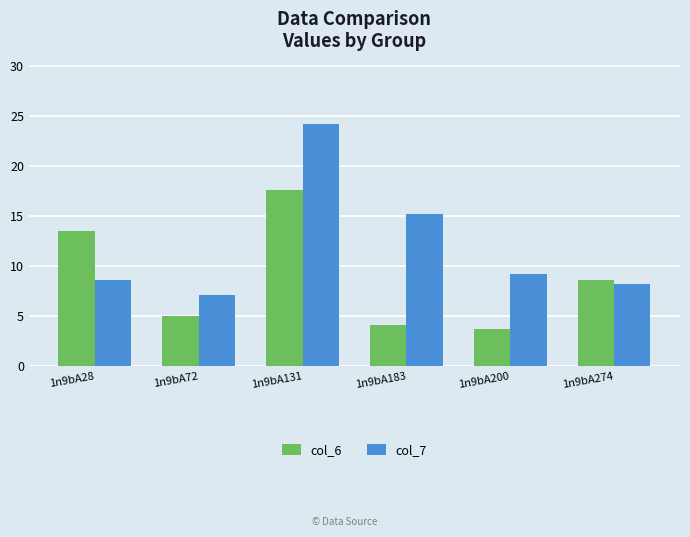

What is the sum of the col_7 values at 1n9bA28 and 1n9bA200?

17.8